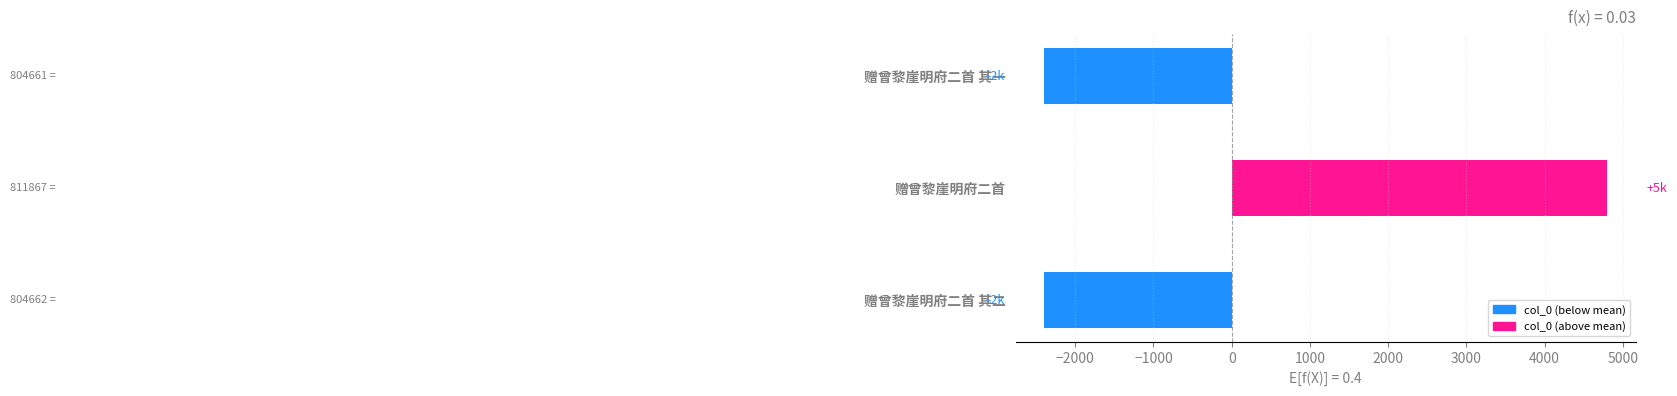

At which category does the chart reach its peak across all series?

赠曾黎崖明府二首